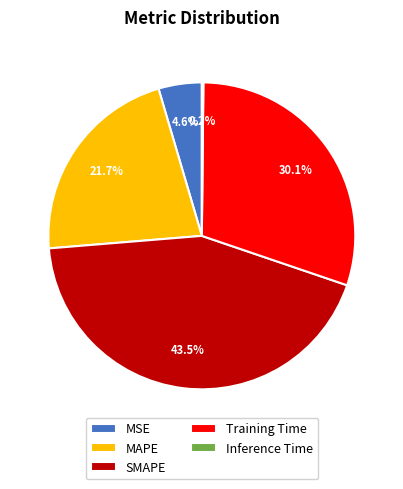

Is there any slice that represents more than half of the pie?

No